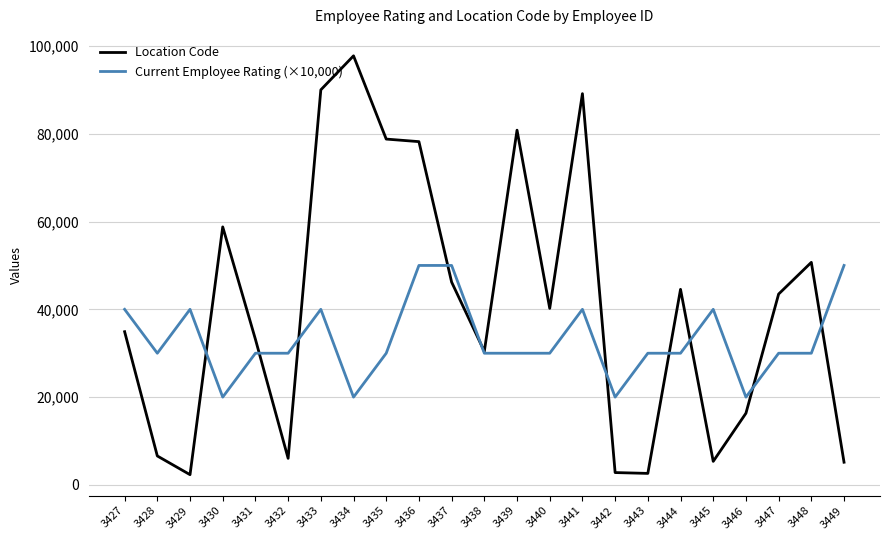

What is the minimum value shown in the chart?

2330